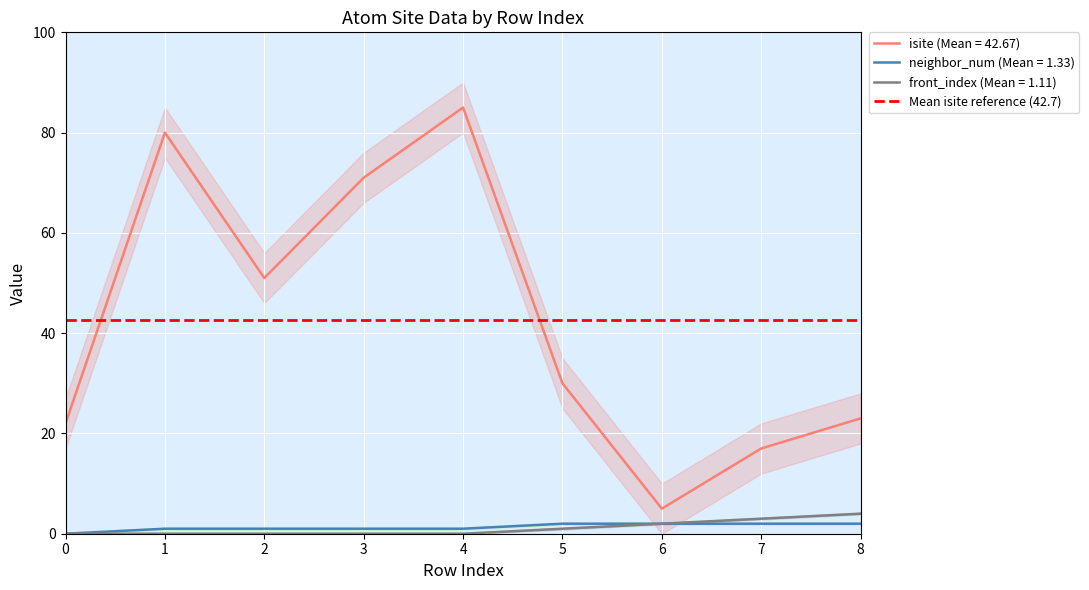

Count the neighbor_num values in the range 1 to 2.

8